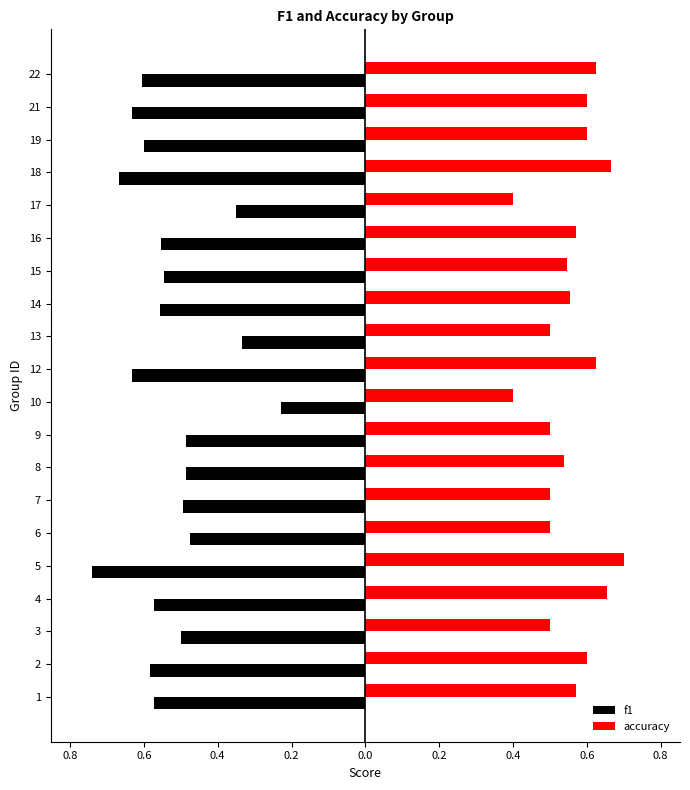

What are all the series names shown in the legend?

f1, accuracy